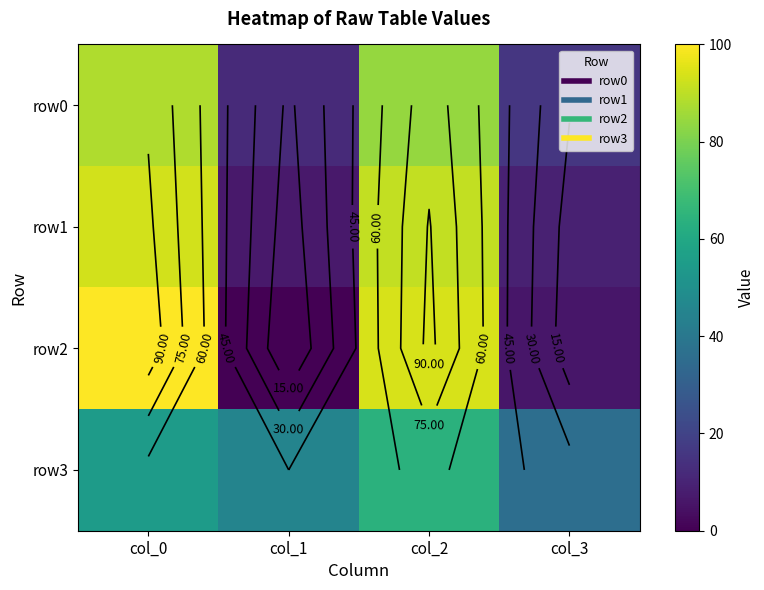

What is the difference between the highest and lowest values at col_1?

45